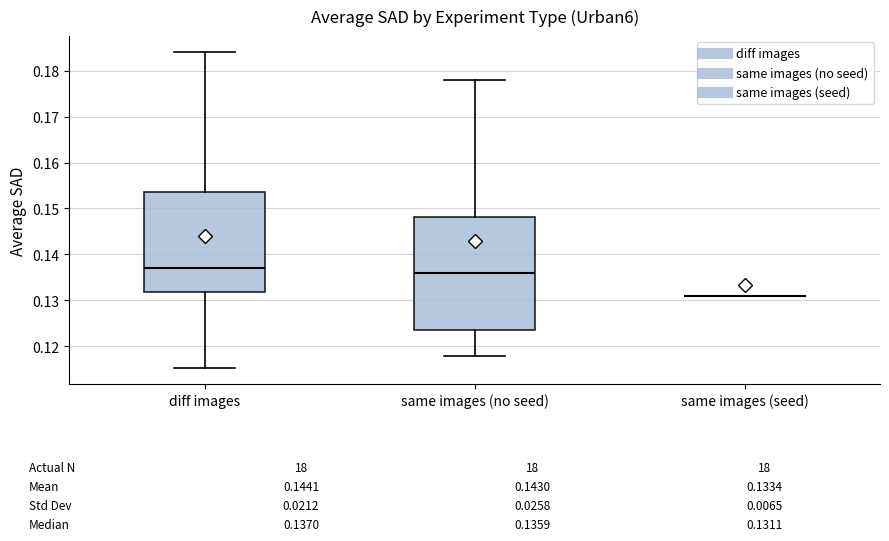

Comparing the boxes themselves (not the whiskers), which one is the tallest?

same images (no seed)